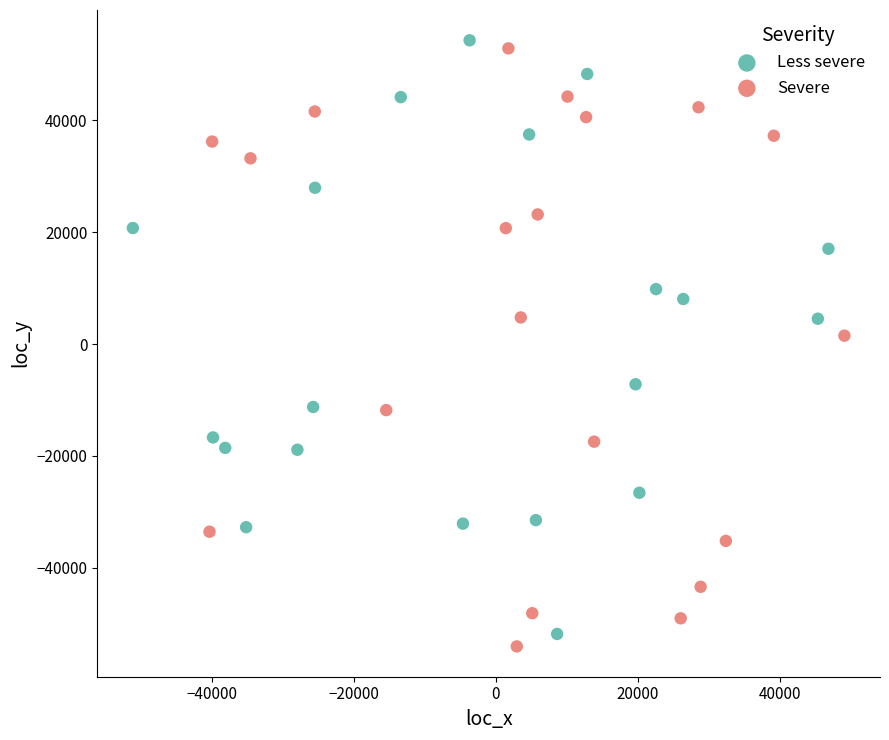

Which series reaches the minimum Y coordinate?

Severe